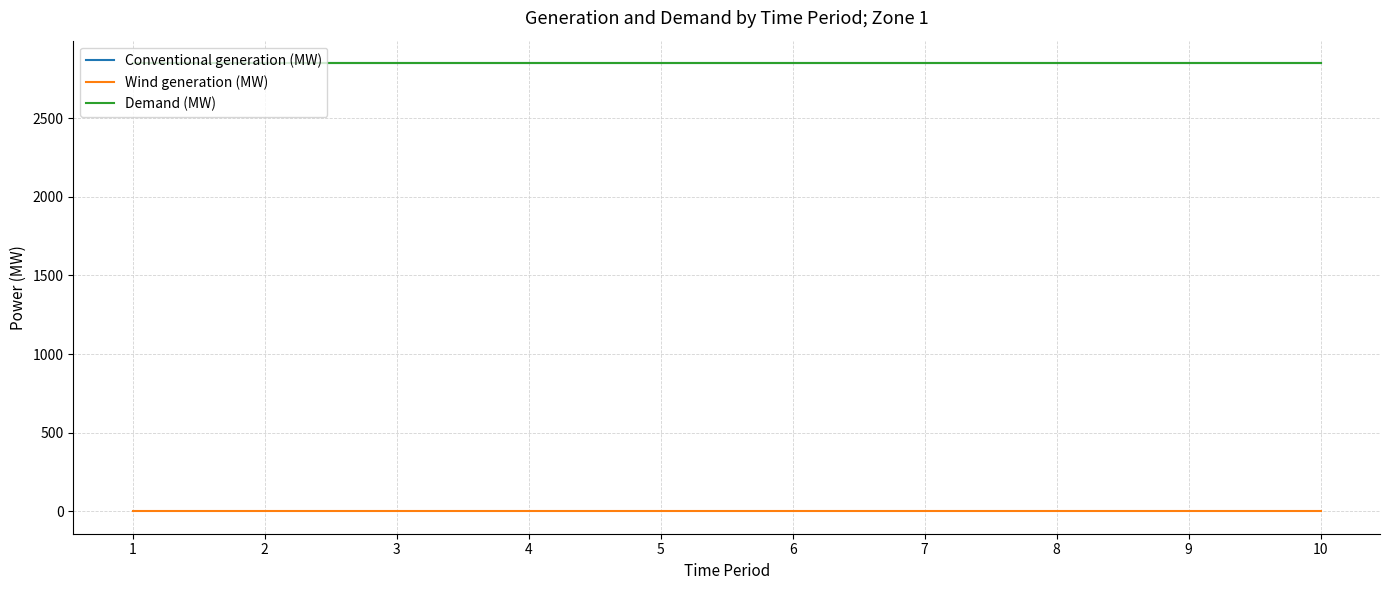

What is the spread (max minus min) of values at 4?

2850.0